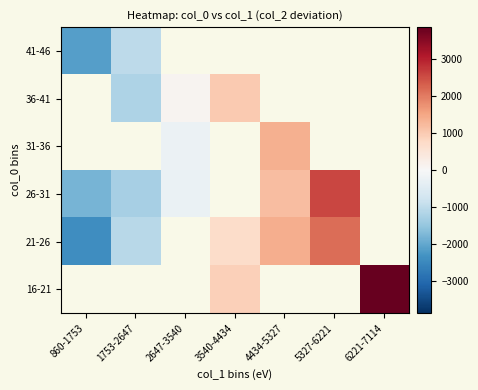

List the series in order of their peak value, lowest first.

16-21, 21-26, 26-31, 31-36, 36-41, 41-46